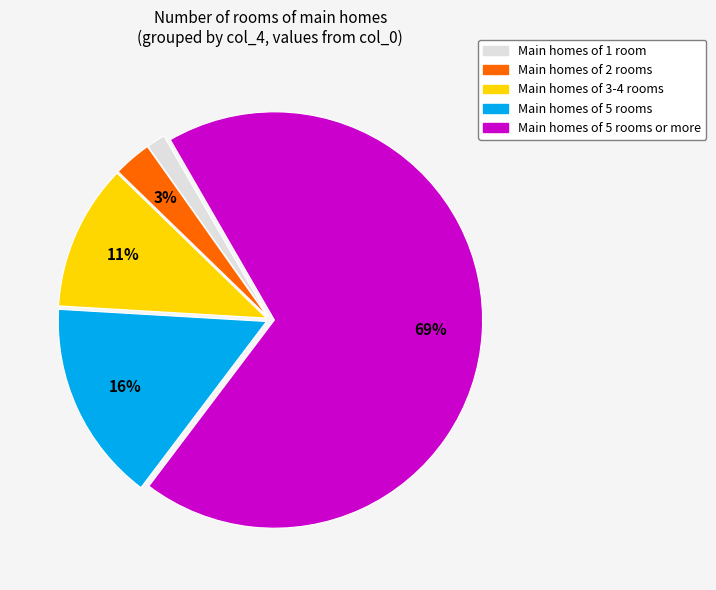

To the nearest percent, what is the average slice percentage?

20%